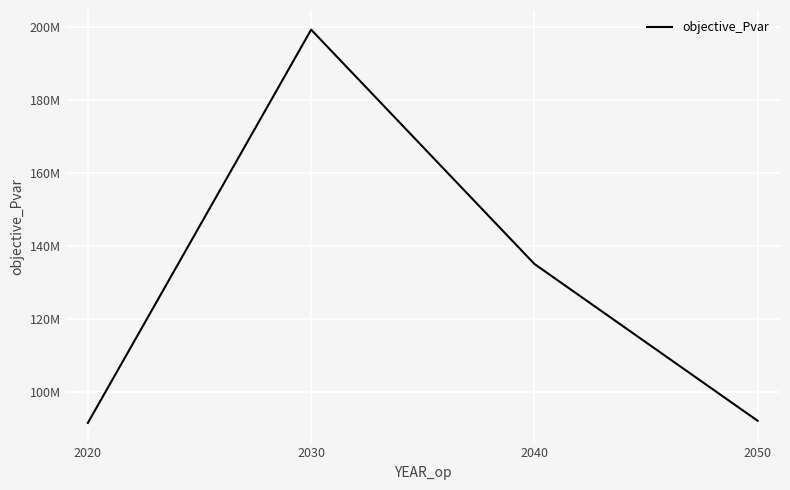

Does the chart display data point markers on the line(s)?

No